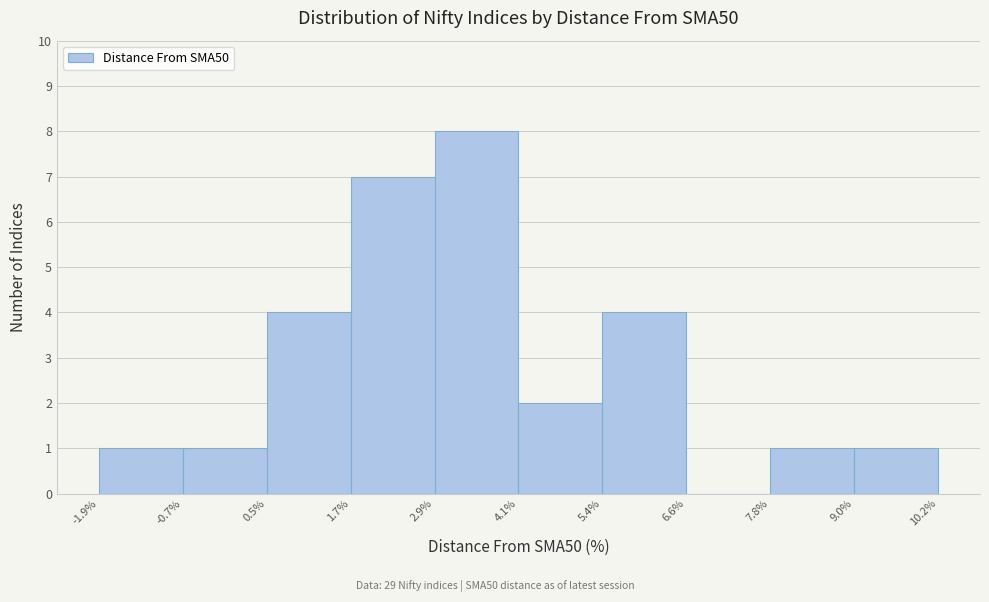

Reading left to right, list every bar in this chart as the range it spans on the x-axis followed by its height. The values are not printed on the chart, so give them approximately, as read against the axis.

-1.9% to -0.7%: 1
-0.7% to 0.5%: 1
0.5% to 1.7%: 4
1.7% to 2.9%: 7
2.9% to 4.1%: 8
4.1% to 5.4%: 2
5.4% to 6.6%: 4
6.6% to 7.8%: 0
7.8% to 9.0%: 1
9.0% to 10.2%: 1